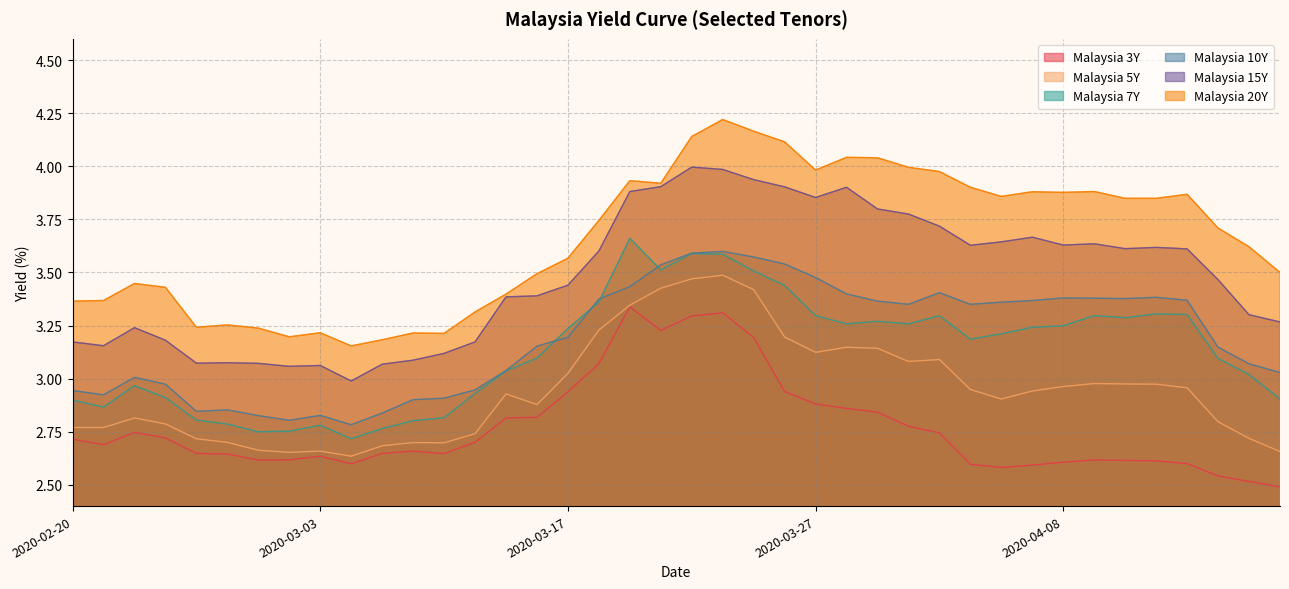

What are all the series names shown in the legend?

Malaysia 3Y, Malaysia 5Y, Malaysia 7Y, Malaysia 10Y, Malaysia 15Y, Malaysia 20Y